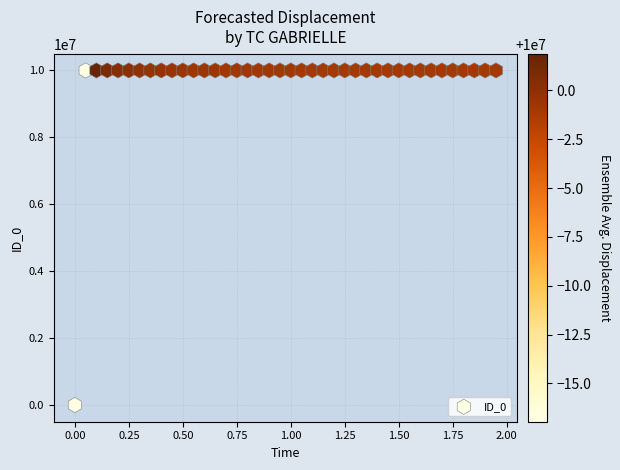

What is the range of X values (max minus min)?

2.0